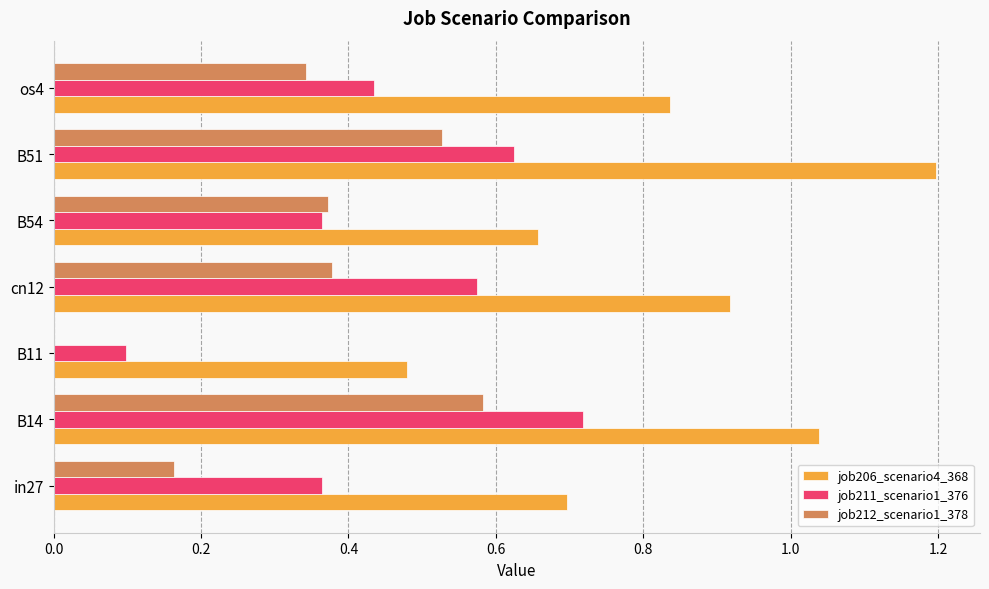

Which category has the highest value across all series?

B51